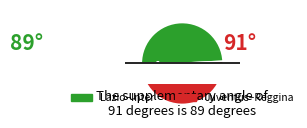

Is Reggina the majority of the pie?

No